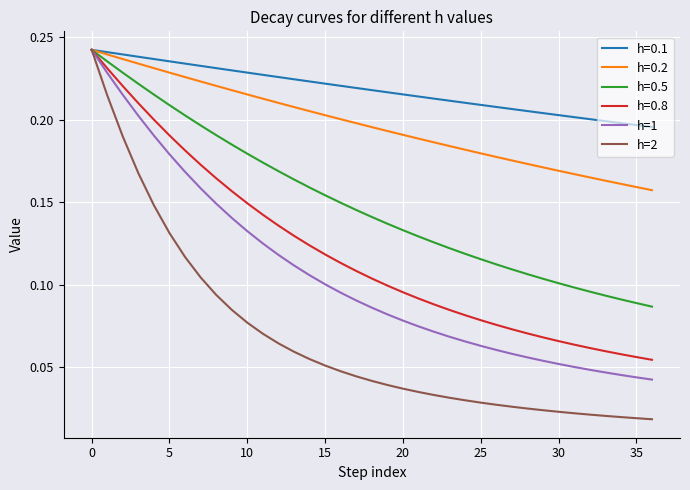

At how many categories does at least one series exceed 0?

37